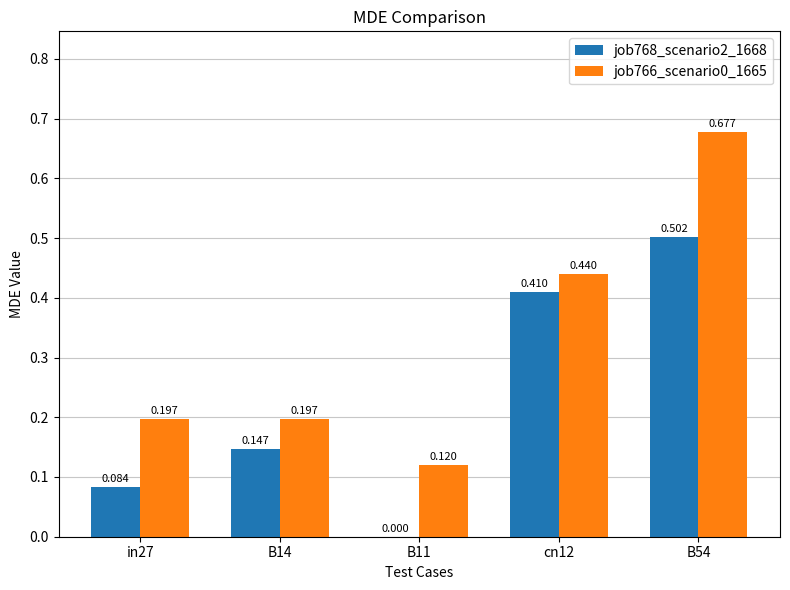

How many groups of bars are there?

5